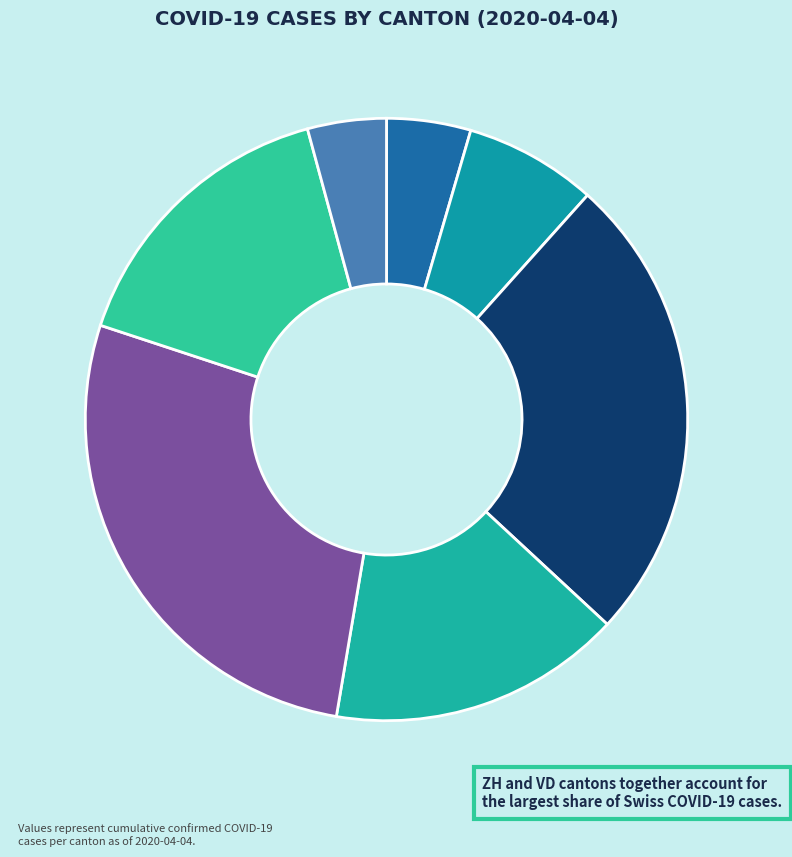

Is there any slice that represents more than half of the pie?

No